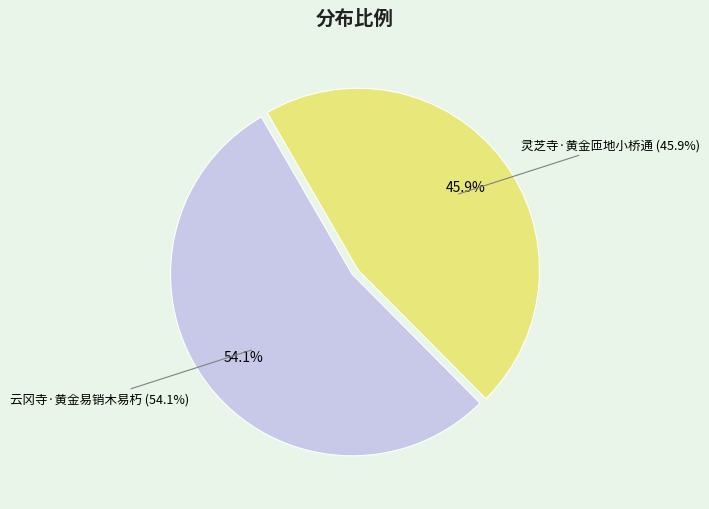

Approximately how many times larger is the value at 云冈寺·黄金易销木易朽 compared to 灵芝寺·黄金匝地小桥通?

1.2